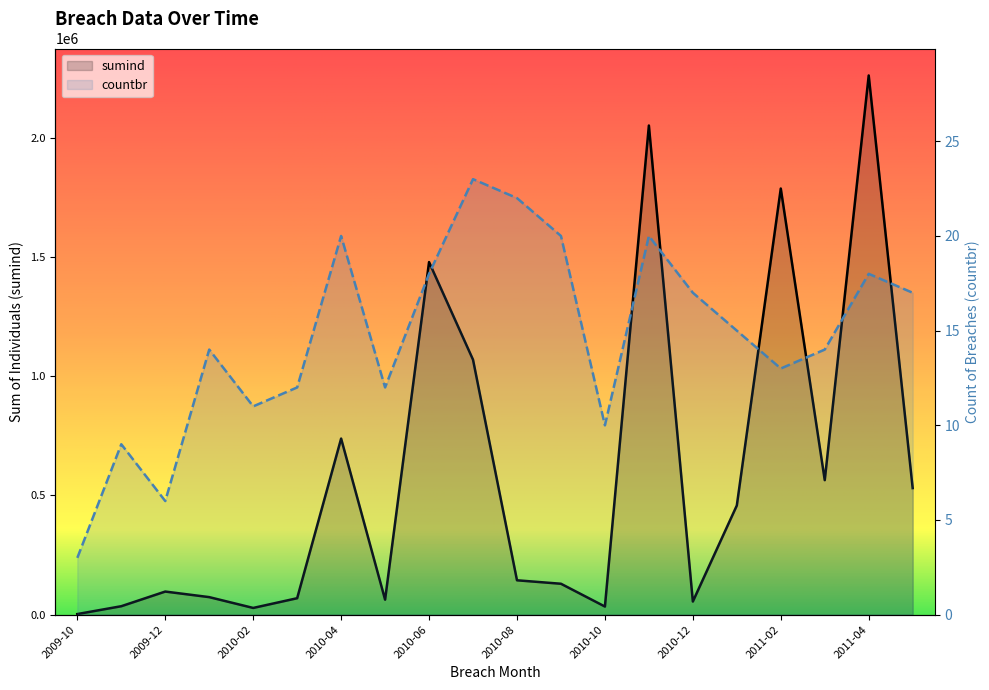

Between 2010-02 and 2010-09, which is larger?

2010-09